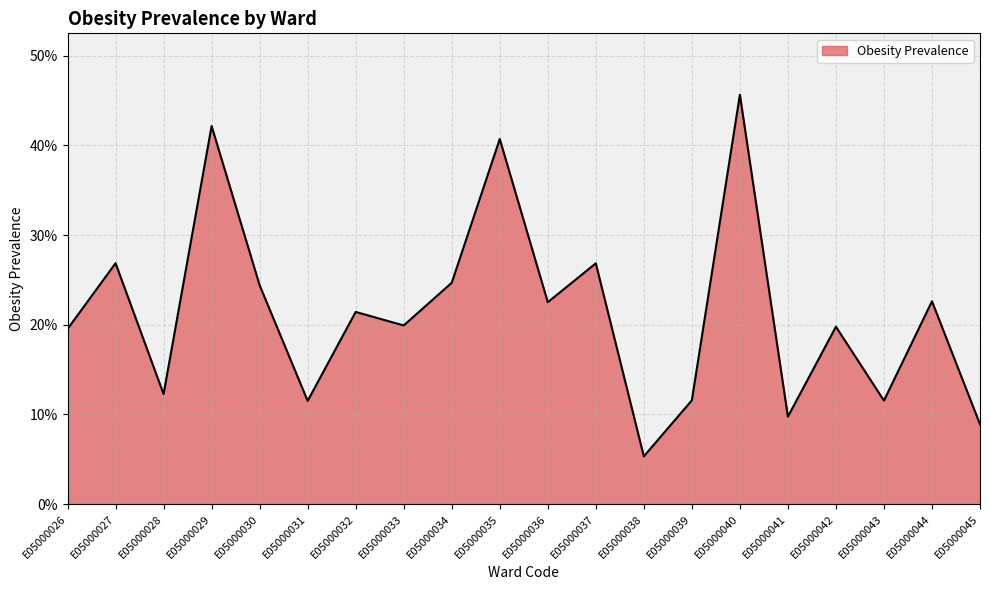

List the labels in order of value, smallest first.

E05000038, E05000045, E05000041, E05000031, E05000043, E05000039, E05000028, E05000026, E05000042, E05000033, E05000032, E05000036, E05000044, E05000030, E05000034, E05000037, E05000027, E05000035, E05000029, E05000040